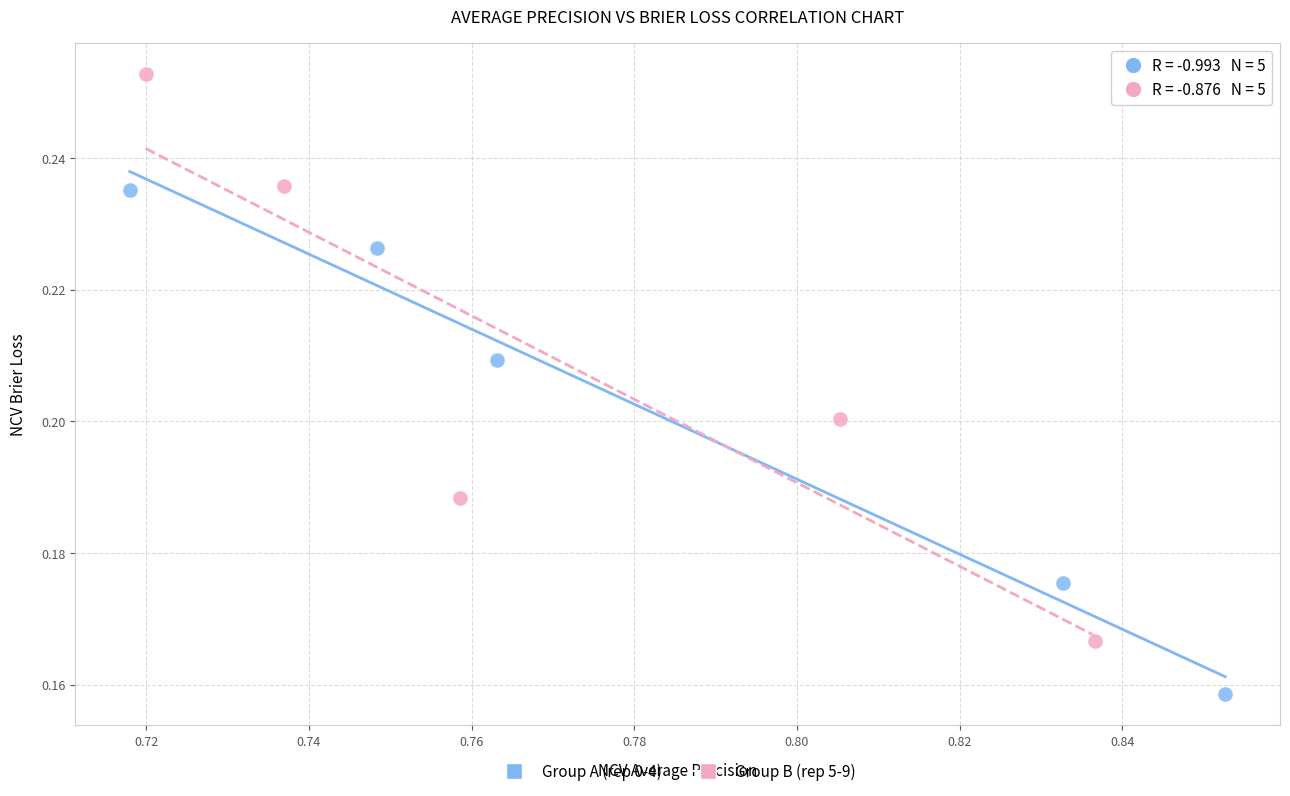

Which series reaches the maximum Y coordinate?

Group B (rep 5-9)